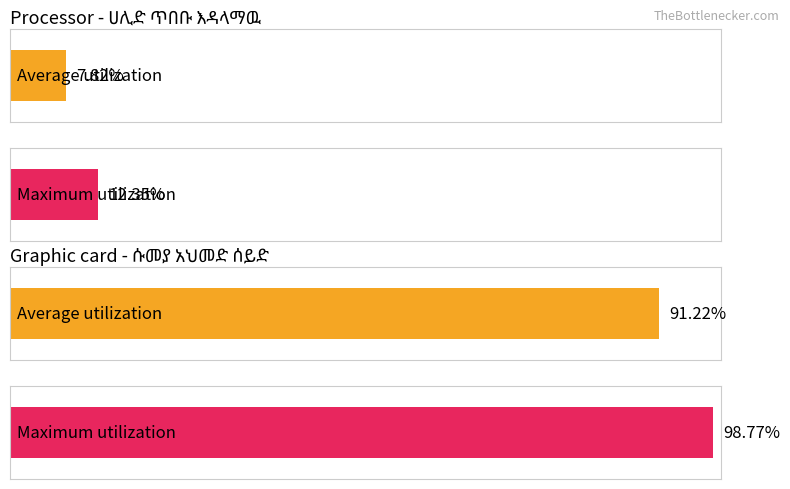

Are the bars horizontal?

Yes